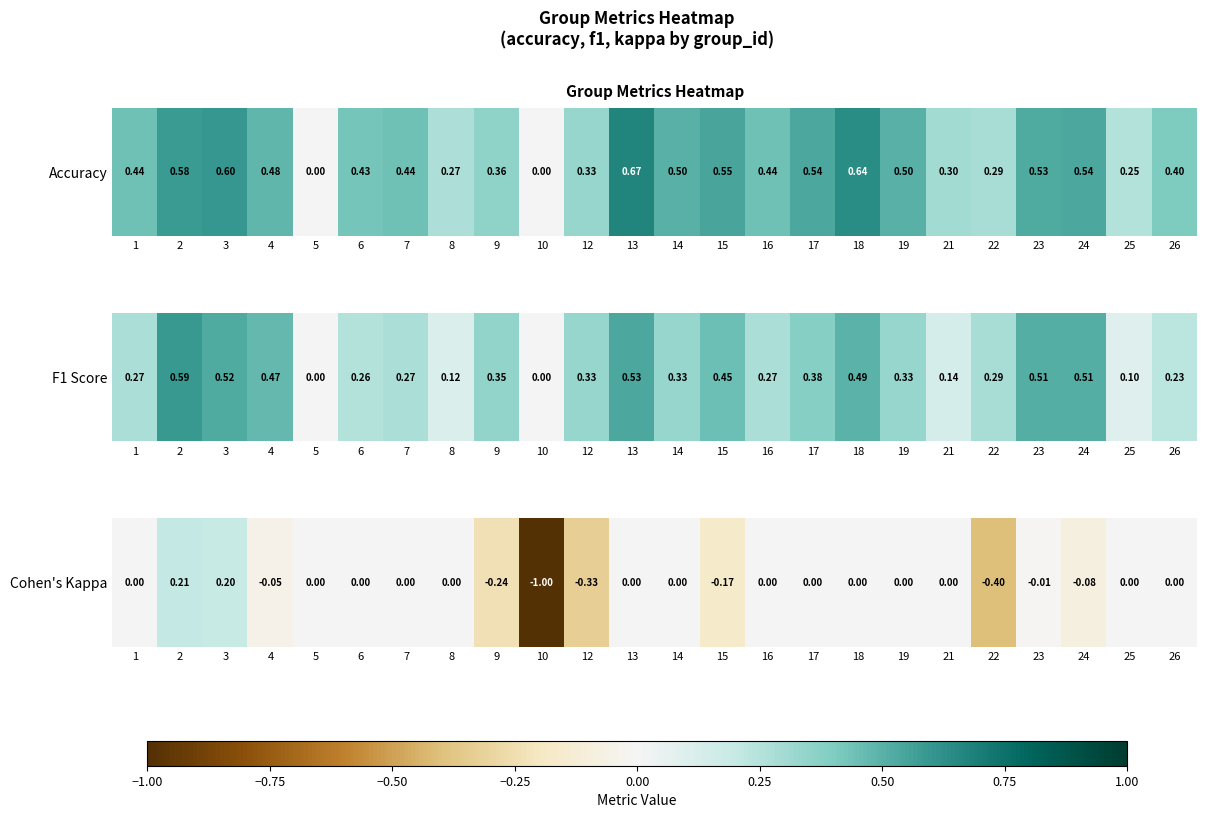

Is it true that the value at 3 is 0.2?

True